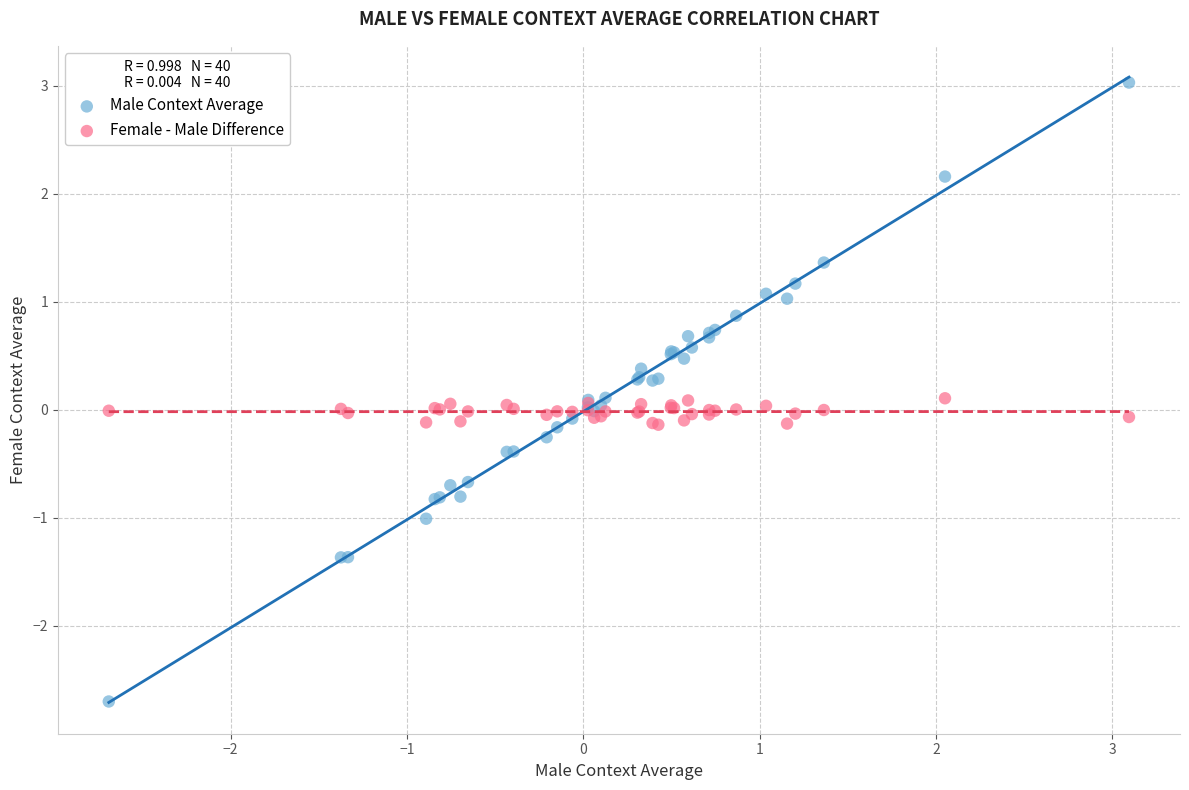

Which series has the largest Y range (max minus min)?

Male Context Average